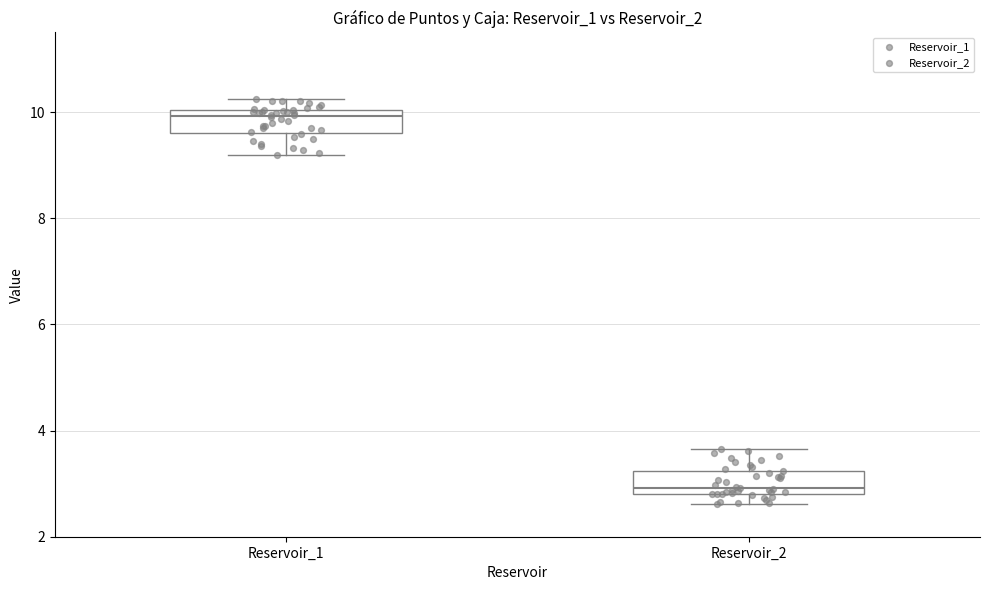

Where does the upper whisker of the box for Reservoir_2 end on the y-axis? The values are not printed on the chart, so give them approximately, as read against the axis.

3.6